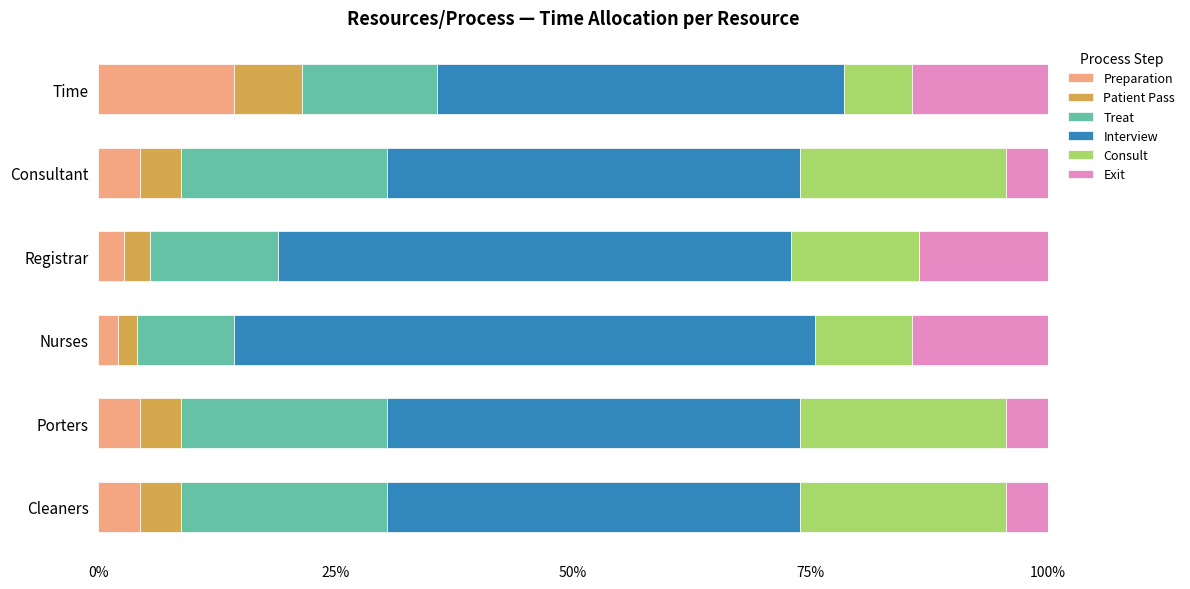

What is the total value across all series at Time?

100.0